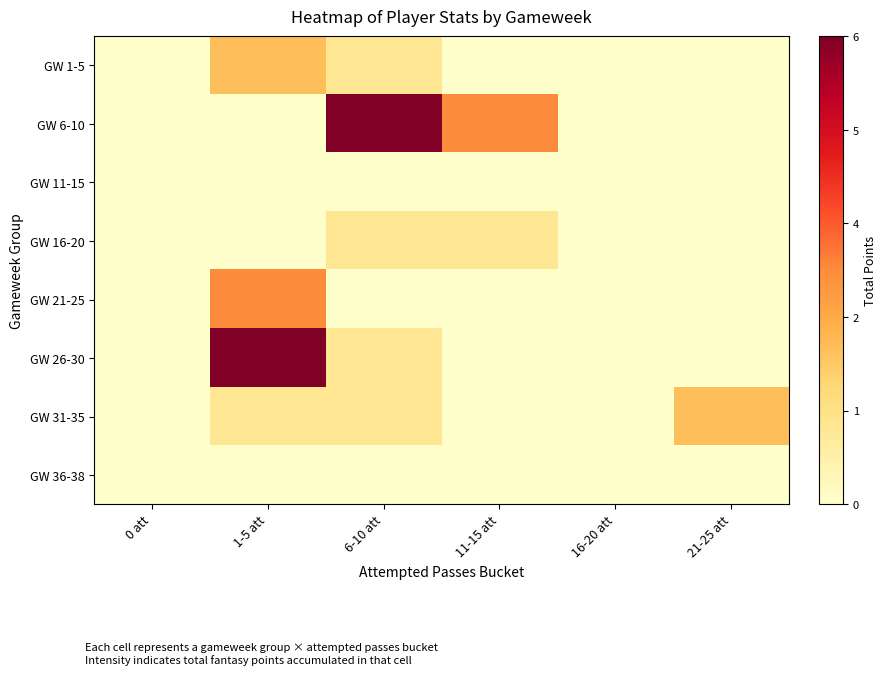

List the series in order of their peak value, lowest first.

GW 11-15, GW 36-38, GW 16-20, GW 1-5, GW 31-35, GW 21-25, GW 6-10, GW 26-30